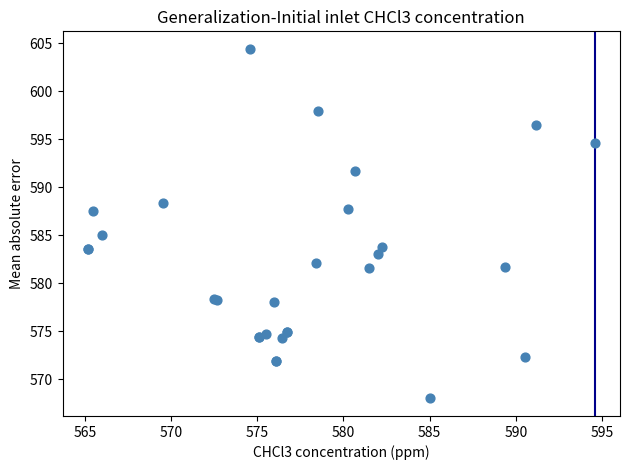

What Y value in the scatter plot is closest to 586?

585.0